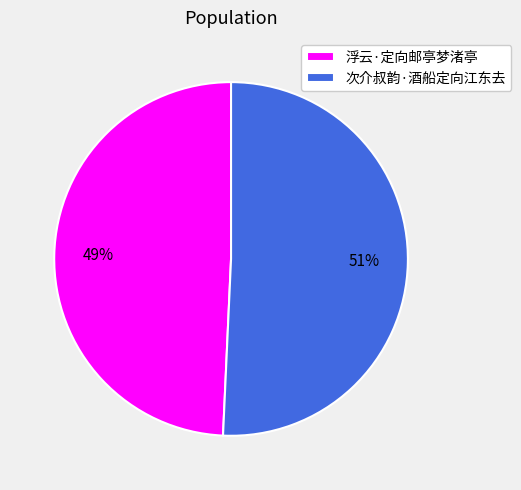

Approximately how many times larger is the value at 次介叔韵·酒船定向江东去 compared to 浮云·定向邮亭梦渚亭?

1.0